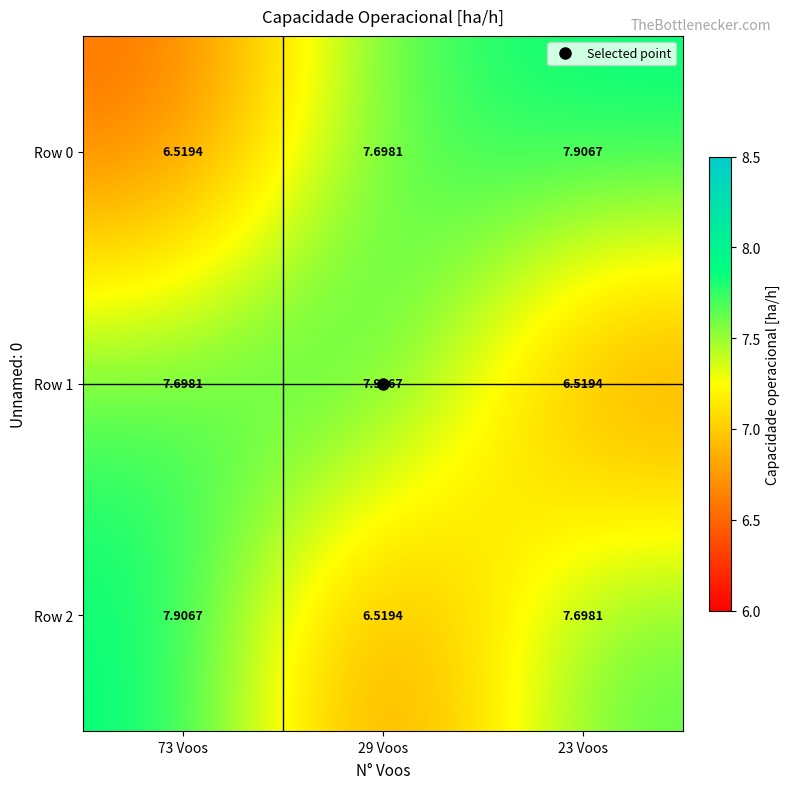

Is the value of Row 0 at 23 Voos greater than the value of Row 1 at 23 Voos?

Yes